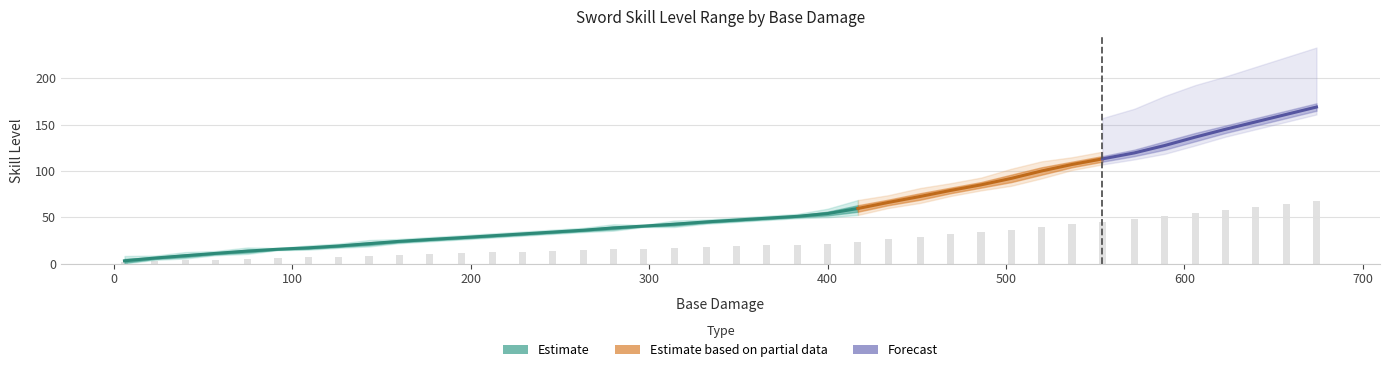

What is the value of the 34th bar from the left?

47.8